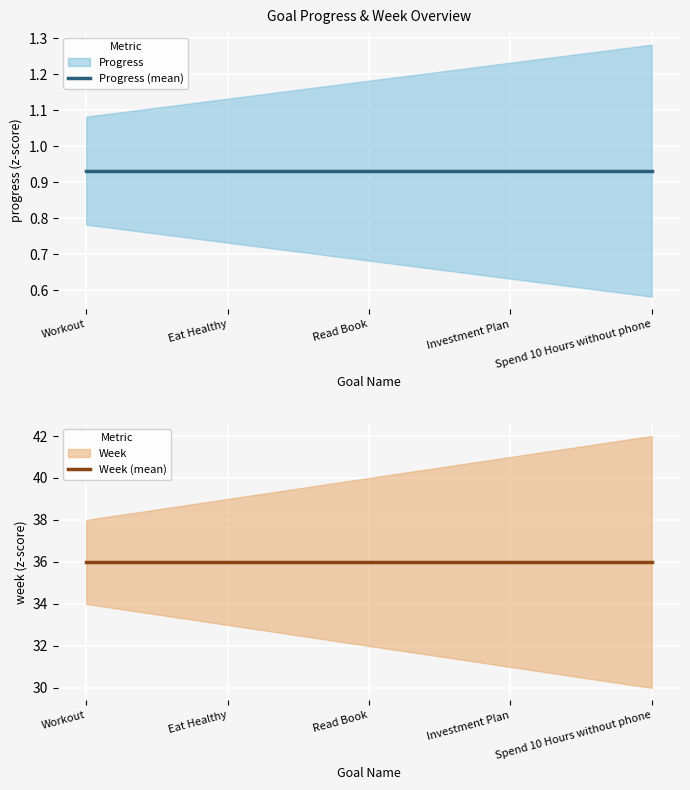

True or false: Week (mean) and Progress (mean) intersect in this chart.

False